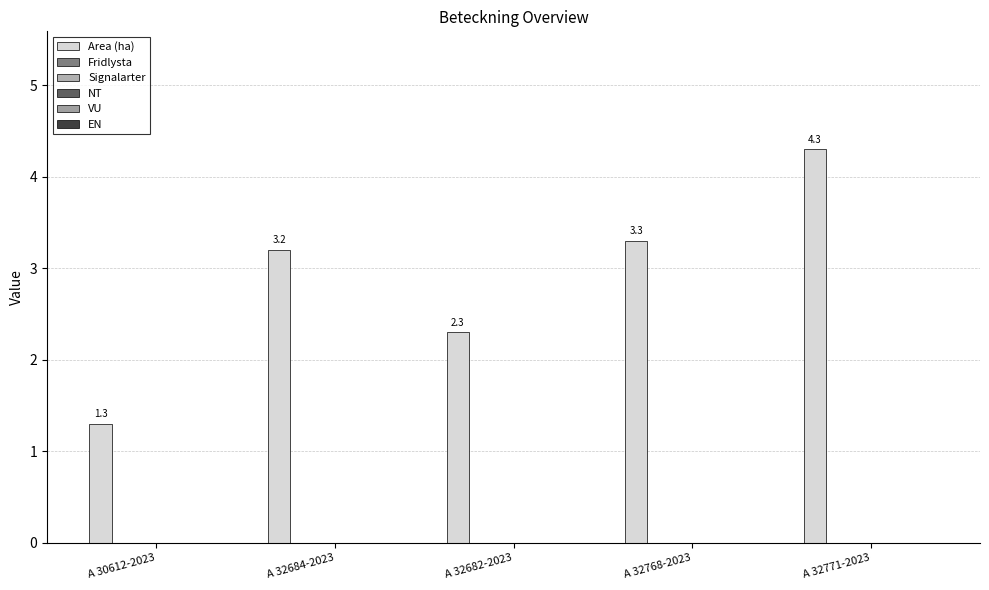

Count the number of categories in the chart.

5